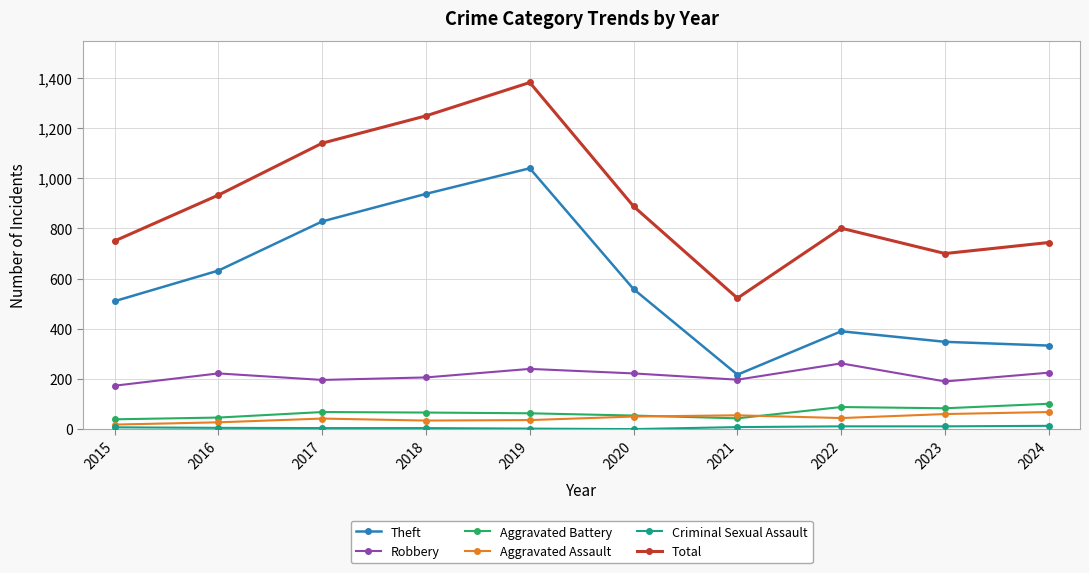

How many lines are shown in the chart?

6